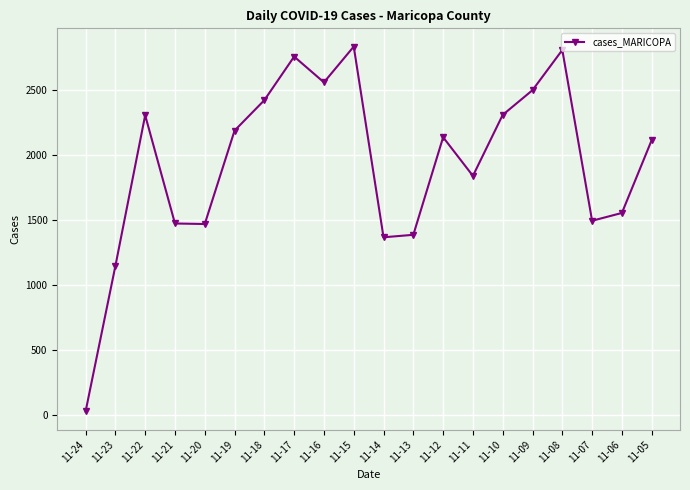

What is the greatest value displayed?

2831